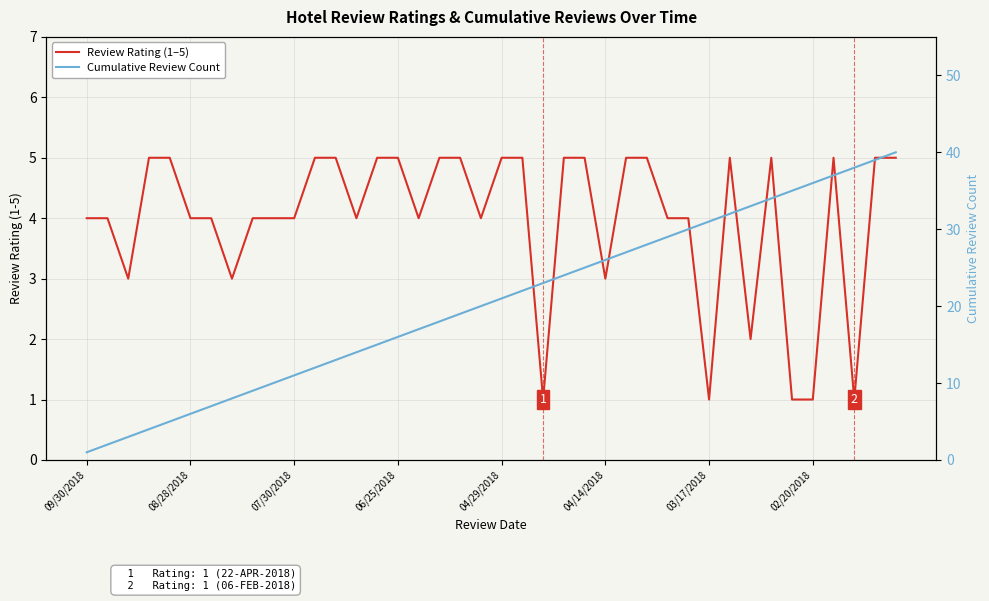

How many data points in Review Rating (1–5) are less than 4?

9